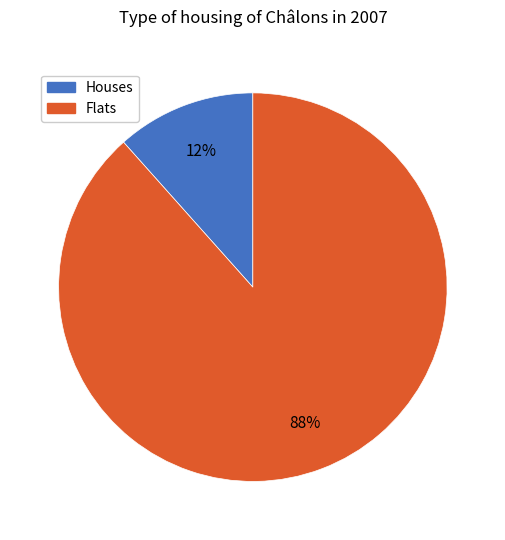

How many segments does this pie chart have?

2